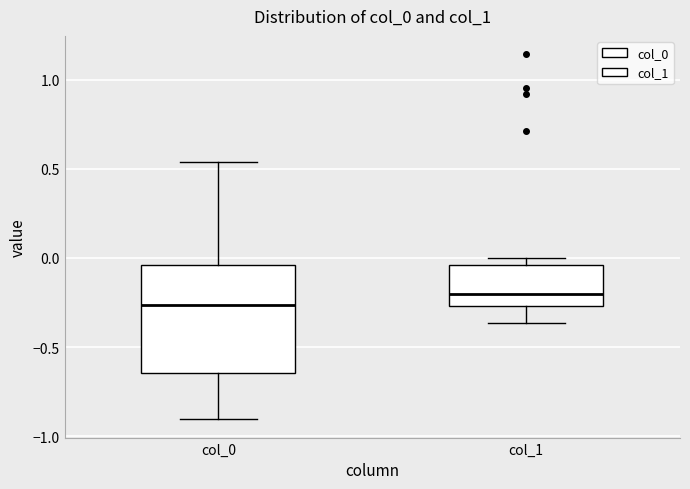

Reading left to right, read every box against the y-axis: the position of its median line, the range the box covers, and the ends of its whiskers. The values are not printed on the chart, so give them approximately, as read against the axis.

col_0: median -0.25, box -0.65 to -0.05, whiskers -0.90 to 0.55
col_1: median -0.20, box -0.25 to -0.05, whiskers -0.35 to 0.00